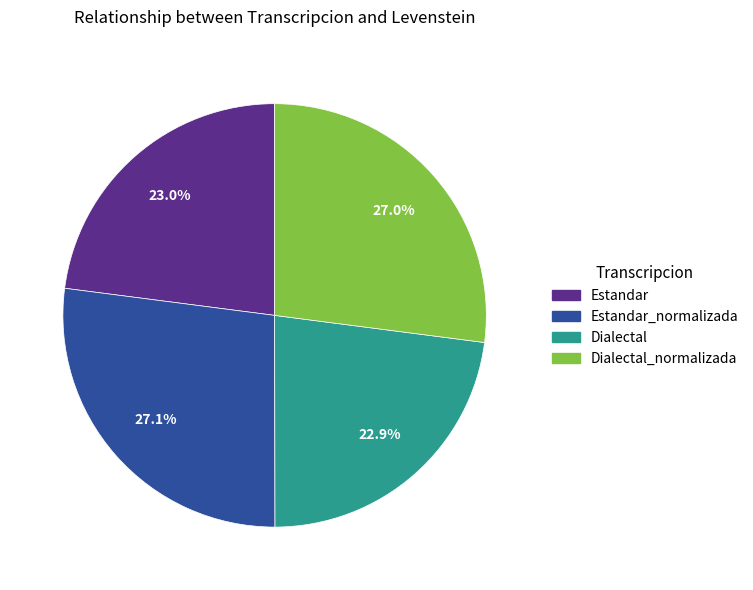

Does Dialectal account for over 50% of the chart?

No